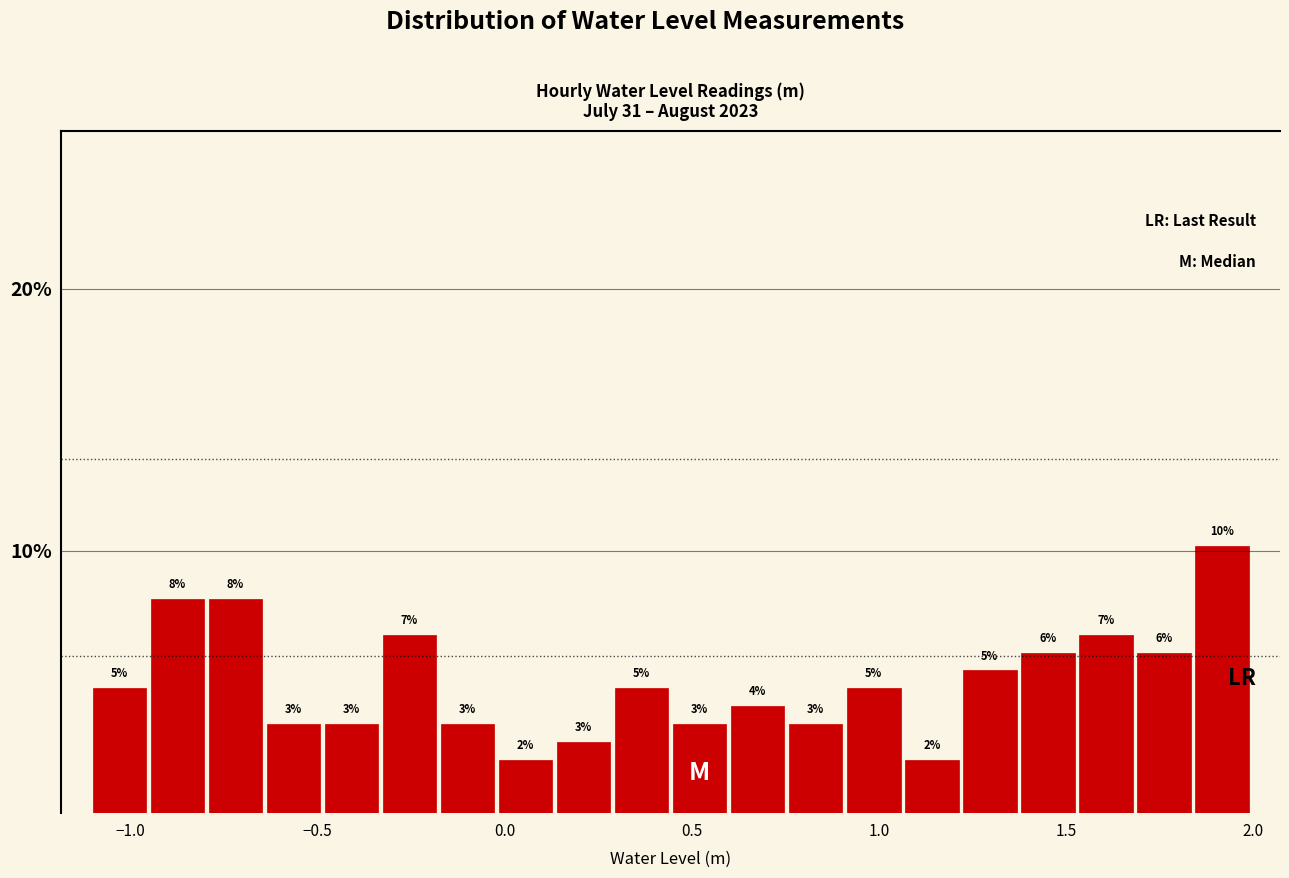

Read against the x-axis, roughly where is the centre of the tallest bar?

1.90